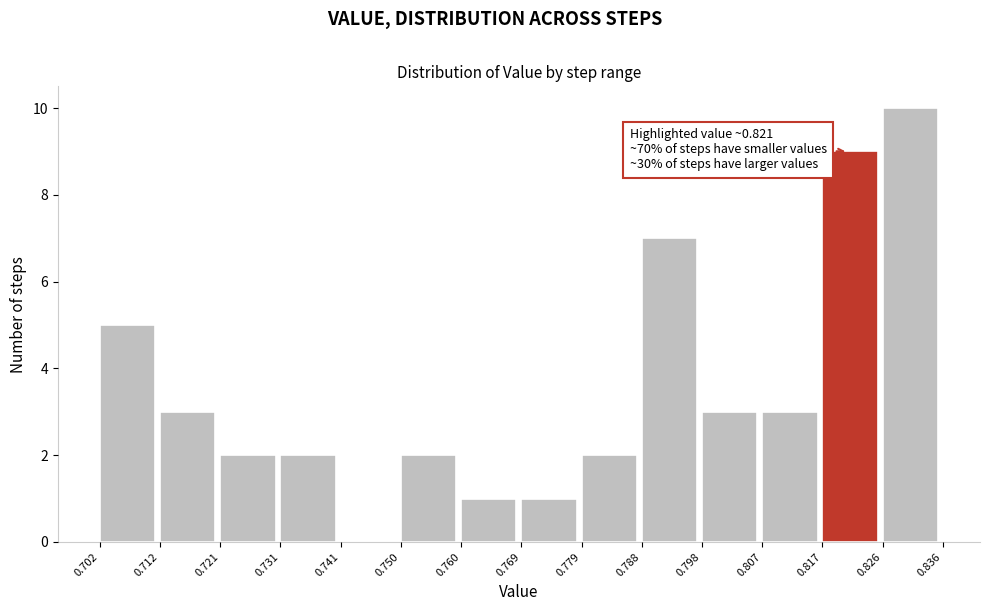

Which range on the x-axis has the tallest bar?

0.826 to 0.836